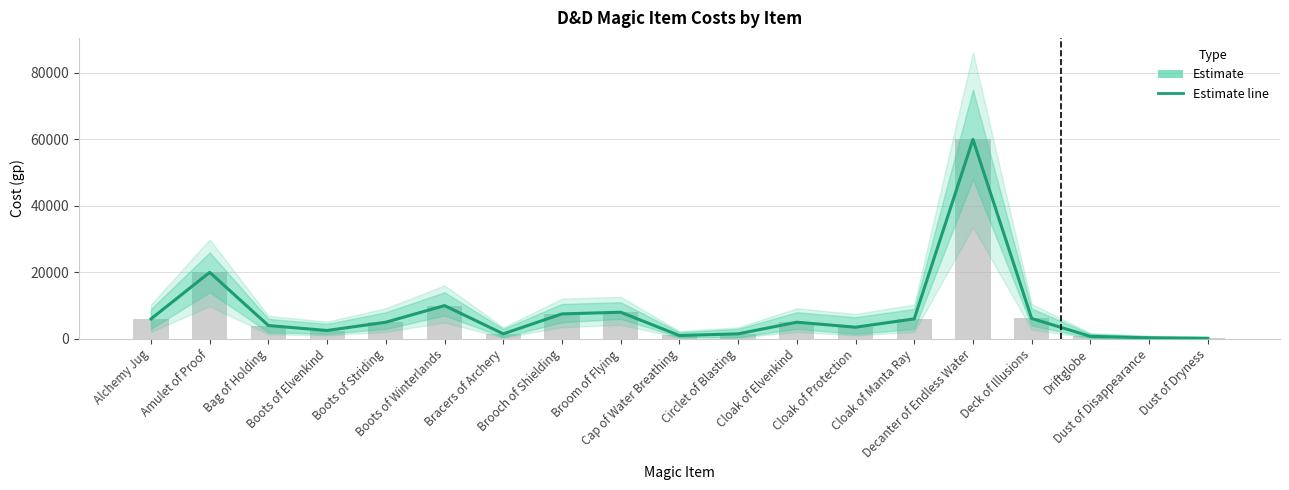

Does the chart contain stacked bars?

No